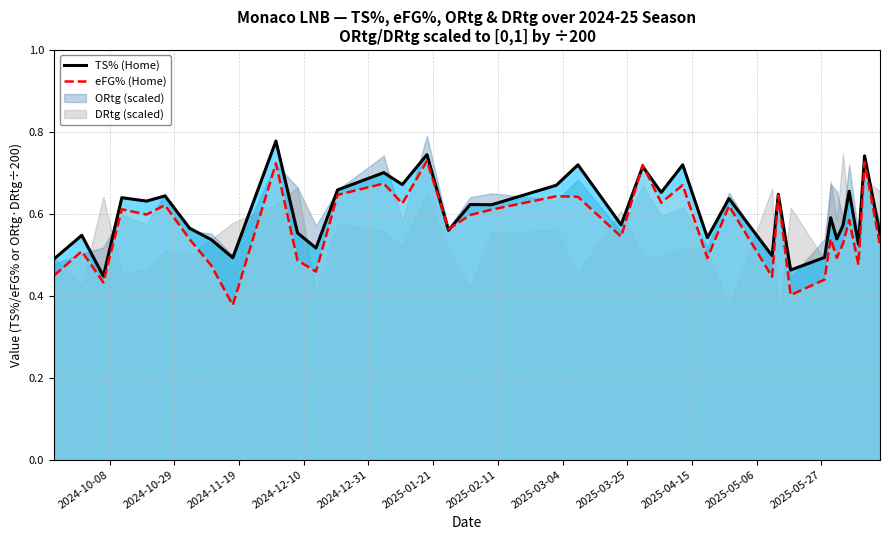

List the labels in order of eFG% (Home) value, smallest first.

2024-11-17, 2025-05-17, 2024-10-06, 2025-05-28, 2025-05-11, 2024-09-20, 2024-12-14, 2024-11-10, 2025-06-08, 2024-12-08, 2025-04-20, 2025-06-01, 2024-09-29, 2025-06-15, 2025-06-03, 2024-11-03, 2025-05-30, 2025-03-23, 2025-01-26, 2025-06-05, 2025-02-02, 2024-10-20, 2025-02-09, 2024-10-12, 2025-04-27, 2024-10-26, 2025-01-11, 2025-04-05, 2025-03-09, 2025-03-02, 2025-05-13, 2024-12-21, 2025-04-12, 2025-01-05, 2025-03-30, 2024-12-01, 2025-06-10, 2025-01-19